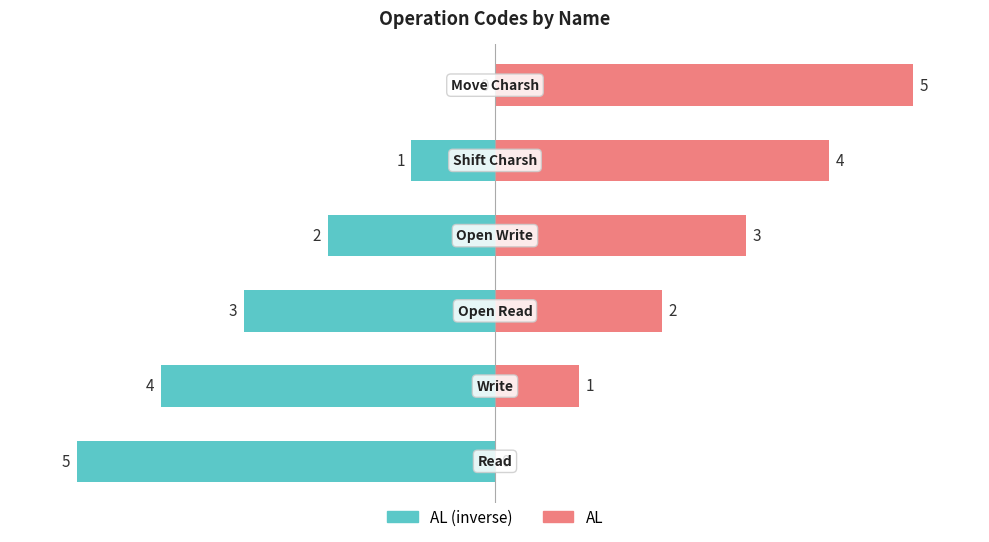

What are all the series names shown in the legend?

AL (inverse), AL